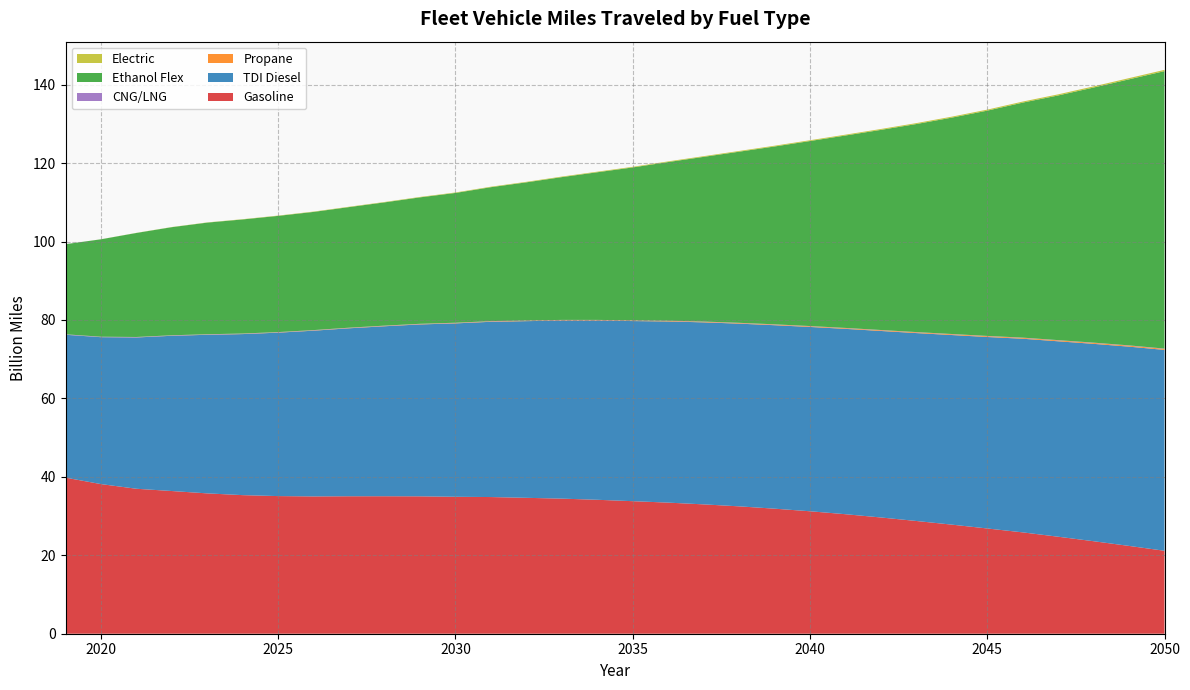

Reading left to right, what are all the values shown in this chart?

Gasoline: 39.8	38.2	37.0	36.4	35.8	35.3	35.1	35.0	35.1	35.1	35.0	34.9	34.8	34.7	34.4	34.2	33.8	33.4	33.0	32.5	31.9	31.2	30.5	29.6	28.7	27.8	26.8	25.8	24.7	23.6	22.4	21.1
TDI Diesel: 36.4	37.5	38.6	39.6	40.4	41.1	41.7	42.3	42.8	43.3	43.8	44.2	44.7	45.1	45.4	45.7	45.9	46.2	46.4	46.6	46.8	47.0	47.3	47.6	47.9	48.3	48.8	49.4	49.8	50.3	50.8	51.2
Propane: 0.0	0.0	0.0	0.0	0.1	0.1	0.1	0.1	0.1	0.1	0.1	0.1	0.1	0.1	0.1	0.1	0.1	0.1	0.1	0.1	0.2	0.2	0.2	0.2	0.2	0.2	0.2	0.2	0.2	0.2	0.2	0.3
CNG/LNG: 0.1	0.1	0.1	0.1	0.1	0.1	0.1	0.1	0.1	0.1	0.1	0.1	0.1	0.1	0.1	0.1	0.1	0.1	0.1	0.1	0.1	0.1	0.1	0.1	0.1	0.1	0.1	0.1	0.1	0.1	0.1	0.1
Ethanol Flex: 23.0	24.8	26.5	27.6	28.5	29.1	29.6	30.1	30.7	31.4	32.2	33.1	34.1	35.2	36.4	37.6	39.0	40.4	42.0	43.6	45.3	47.2	49.1	51.0	53.0	55.2	57.4	59.9	62.4	65.0	67.8	70.7
Electric: 0.0	0.0	0.0	0.0	0.1	0.1	0.1	0.1	0.1	0.1	0.1	0.1	0.1	0.1	0.1	0.2	0.2	0.2	0.2	0.2	0.2	0.2	0.2	0.2	0.2	0.2	0.3	0.3	0.3	0.3	0.3	0.3